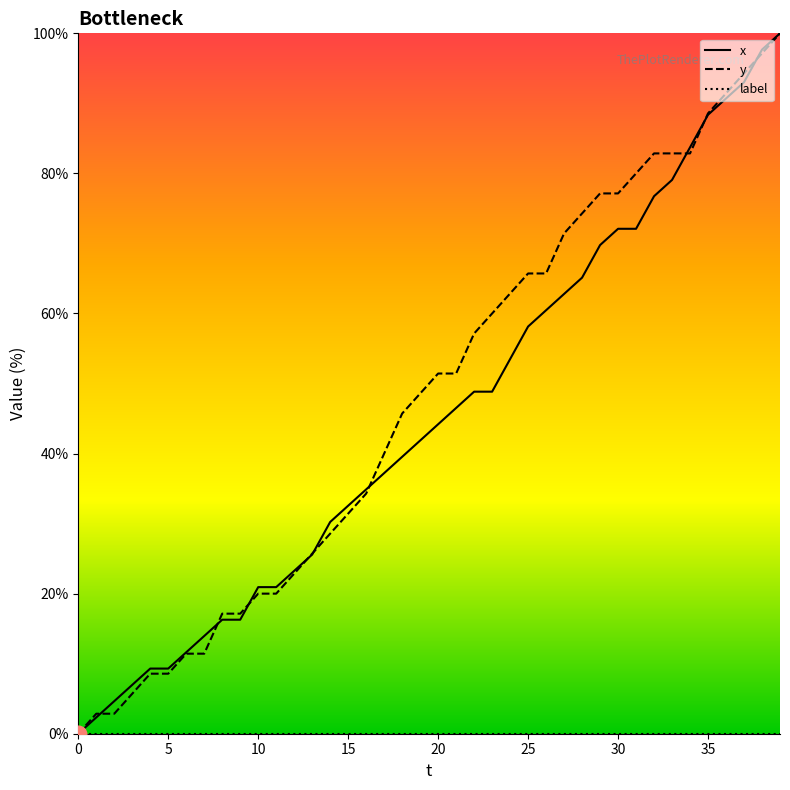

At how many categories does at least one series exceed 96?

2